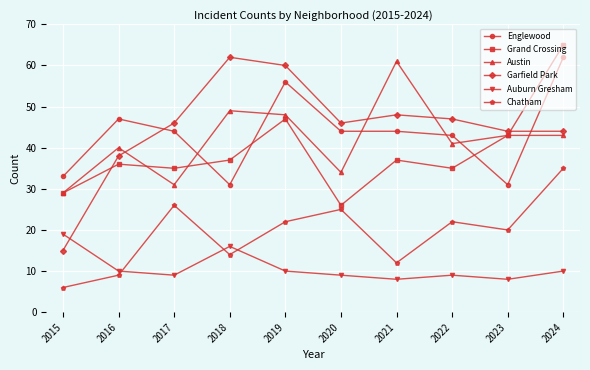

Reading left to right, transcribe all the data shown in this chart.

Englewood: 33	47	44	31	56	44	44	43	31	62
Grand Crossing: 29	36	35	37	47	26	37	35	43	65
Austin: 29	40	31	49	48	34	61	41	43	43
Garfield Park: 15	38	46	62	60	46	48	47	44	44
Auburn Gresham: 19	10	9	16	10	9	8	9	8	10
Chatham: 6	9	26	14	22	25	12	22	20	35